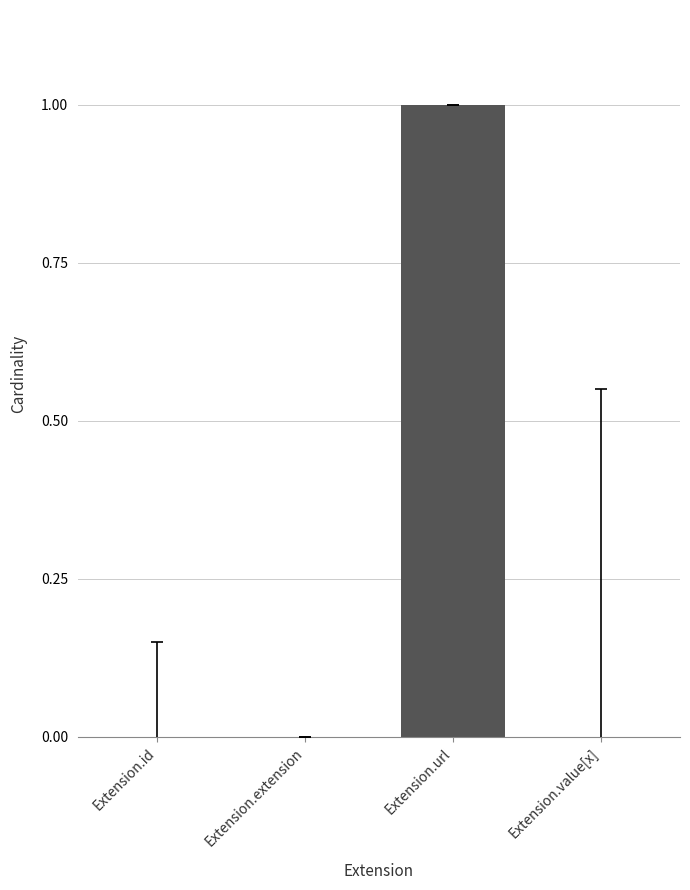

Which label corresponds to the largest value in the chart?

Extension.url